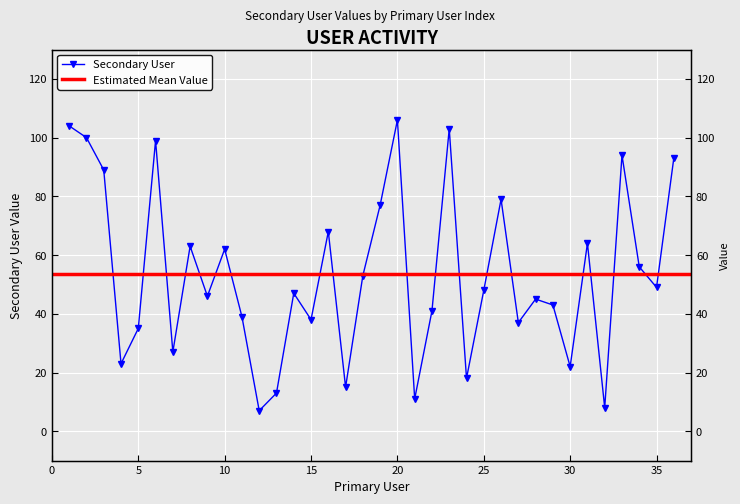

Which label corresponds to the largest value in the chart?

20